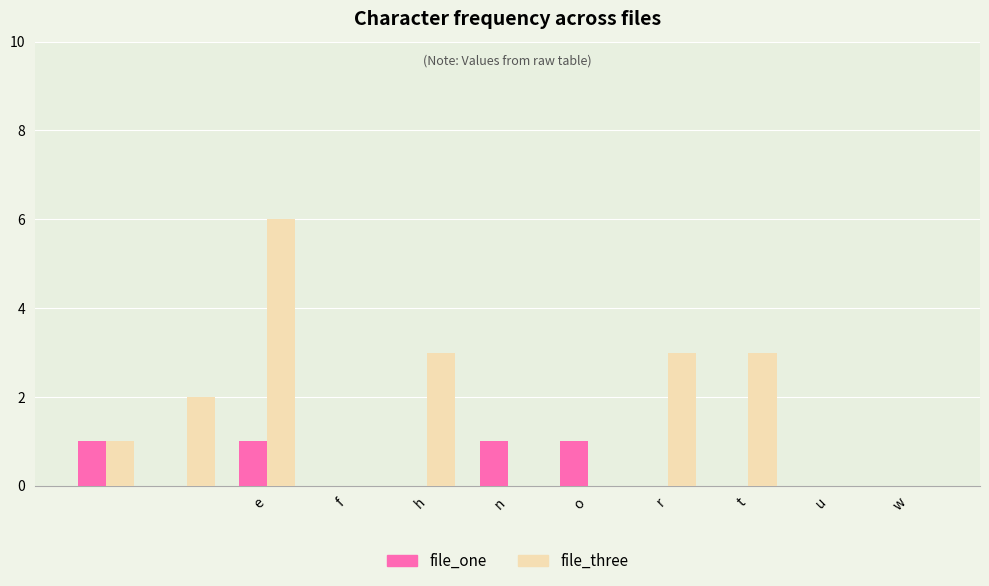

Which series has the largest range (max minus min)?

file_three